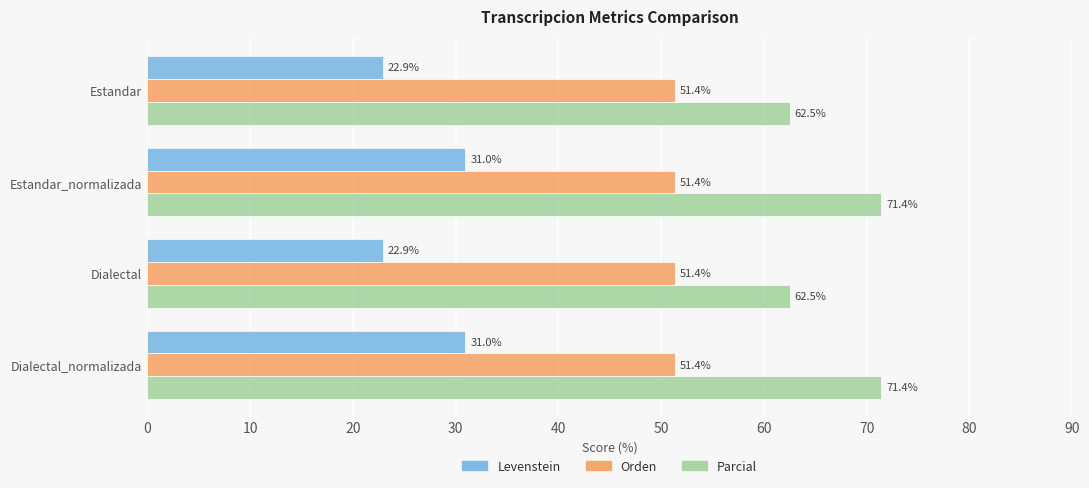

What is the average value of the Parcial series?

67.0